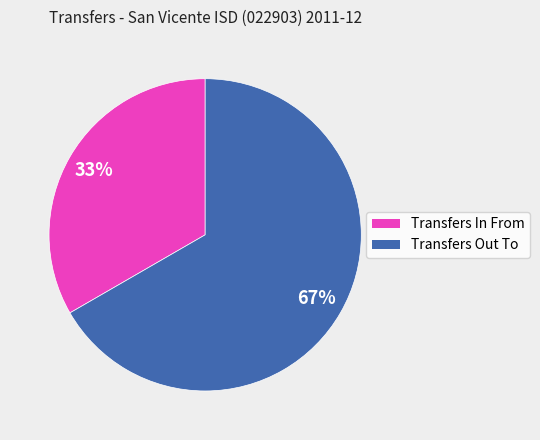

To the nearest percent, what percentage of the pie is Transfers In From?

33%